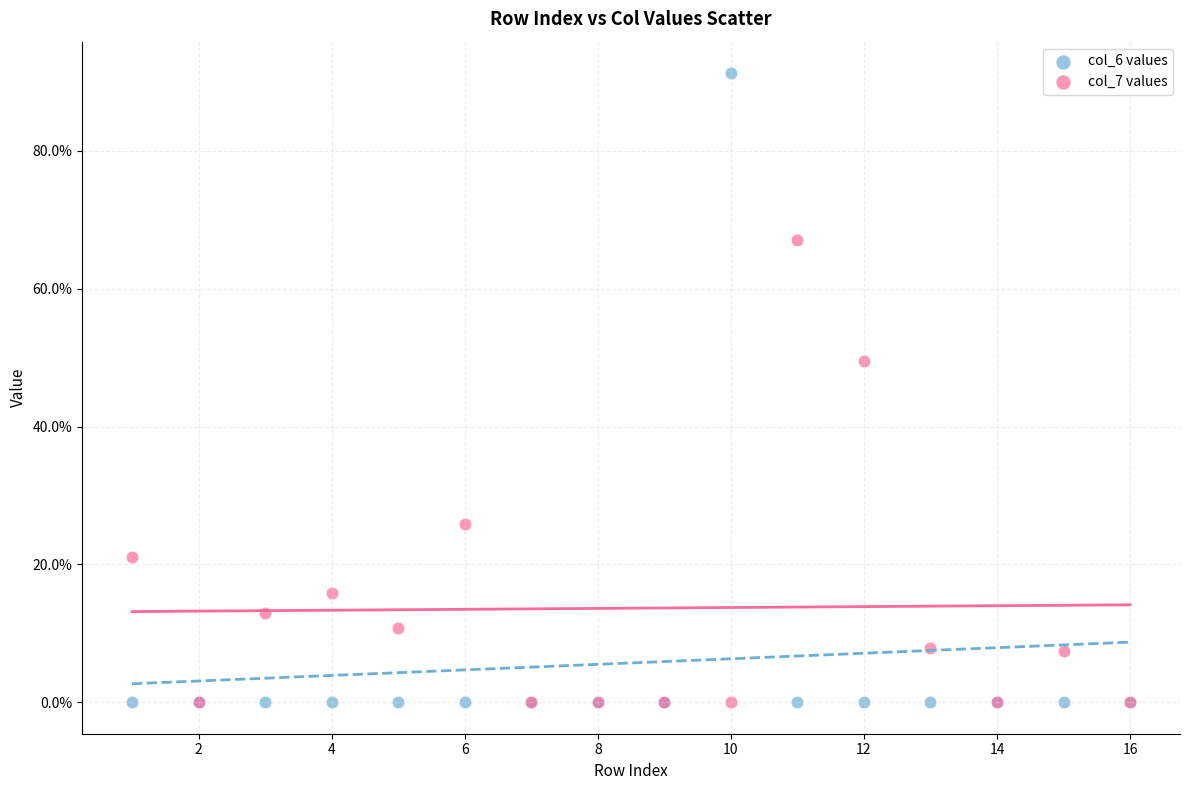

Which series has the largest Y range (max minus min)?

col_6 values